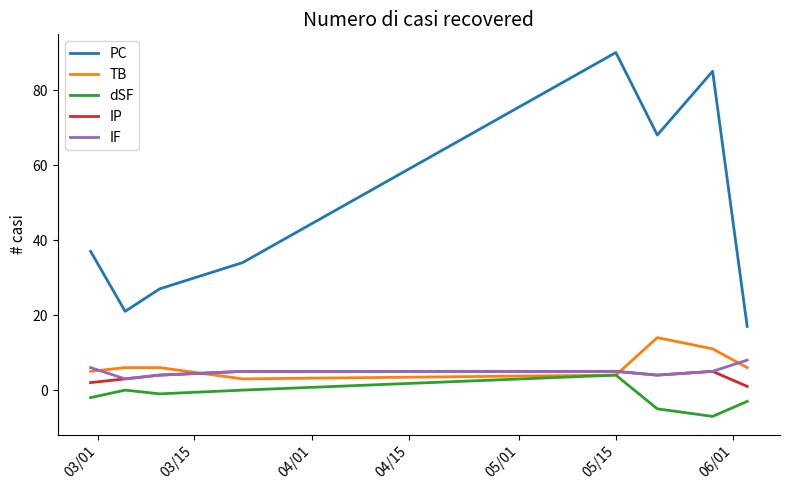

Which series has the largest total across all categories?

PC